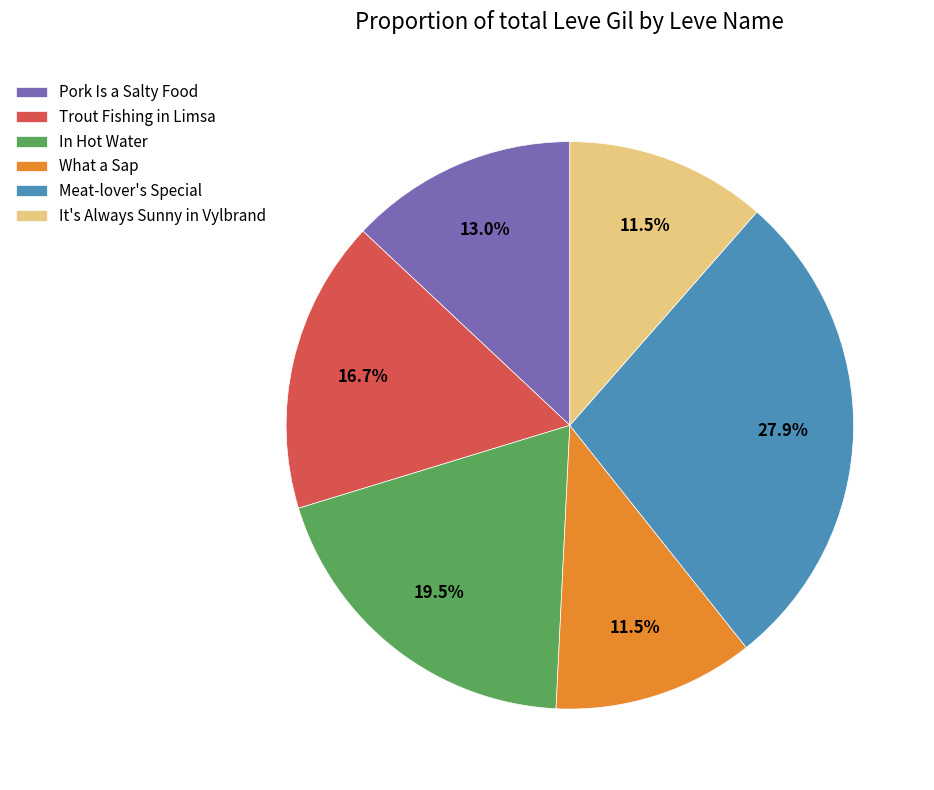

What percentage is NOT represented by Meat-lover's Special?

72.1%